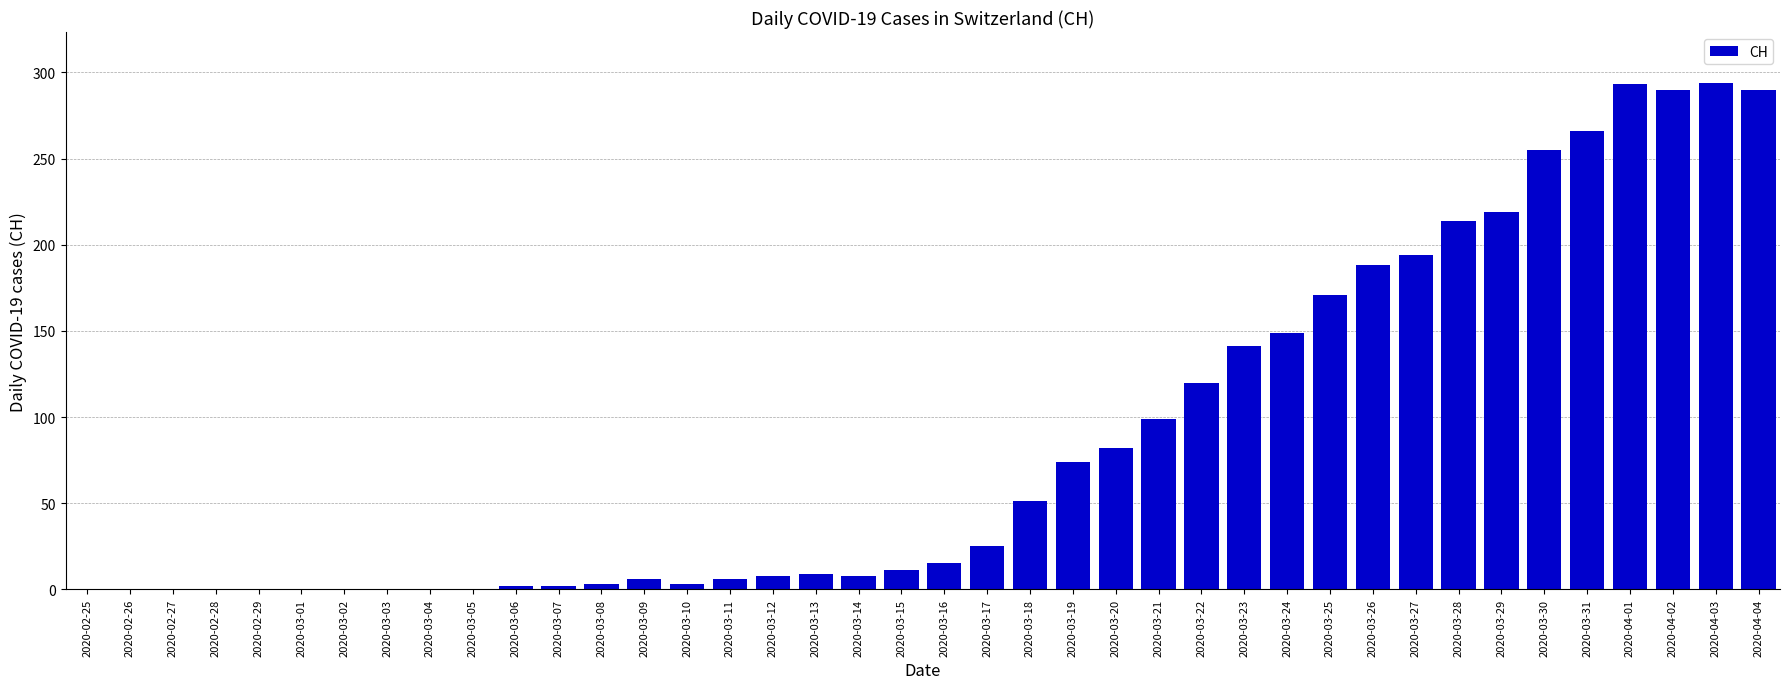

What is the sum of all values?

3488